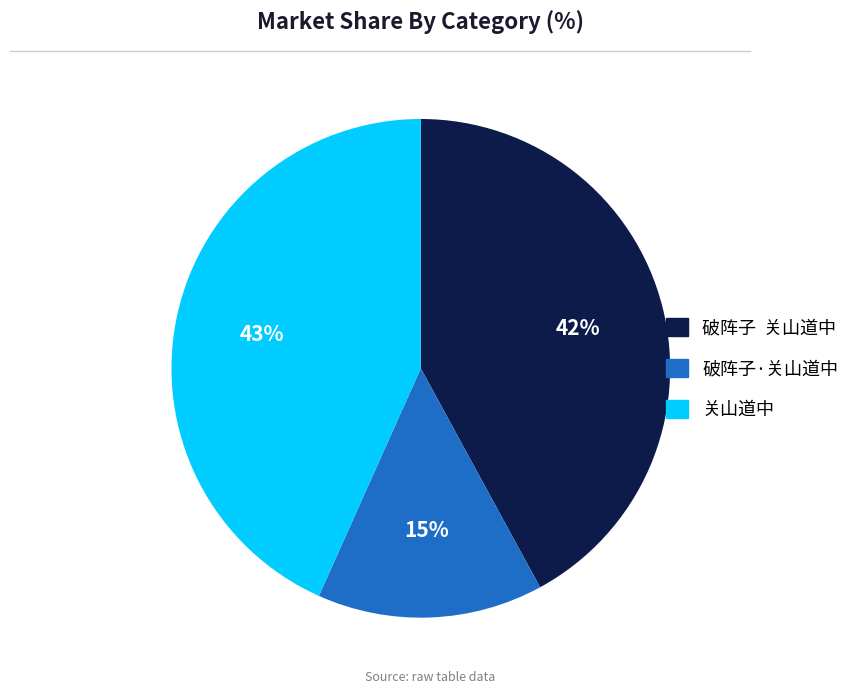

Is there any slice that represents more than half of the pie?

No